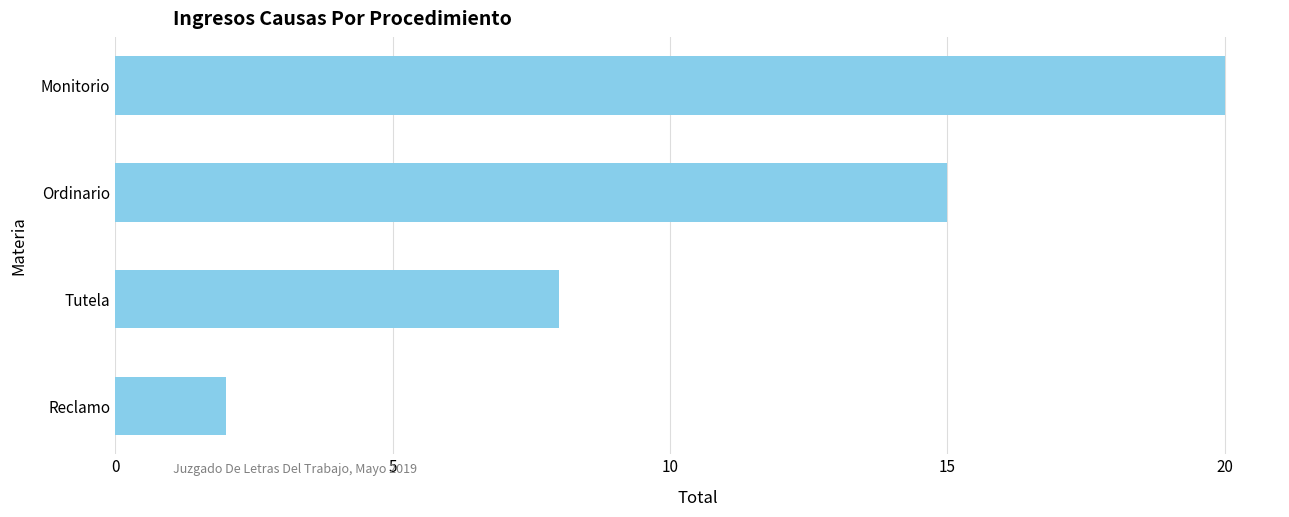

Reading bottom to top, transcribe all the data shown in this chart.

Reclamo=2	Tutela=8	Ordinario=15	Monitorio=20